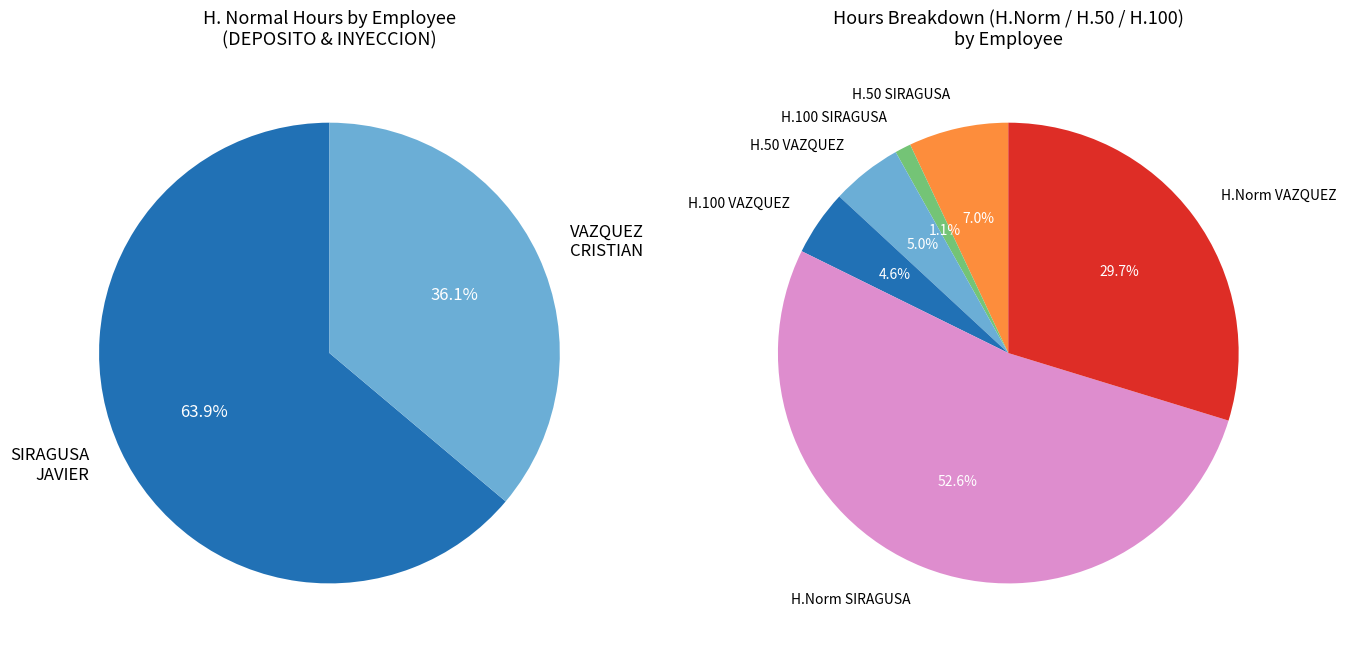

What percentage is NOT represented by VAZQUEZ CRISTIAN FERNANDO?

63.9%